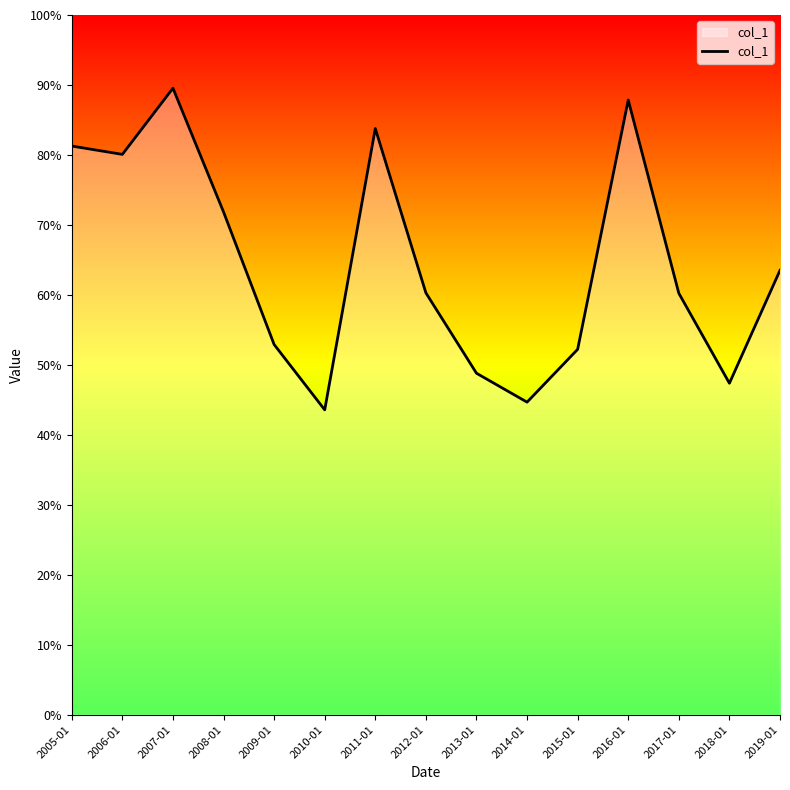

Where is the first local maximum?

2007-01